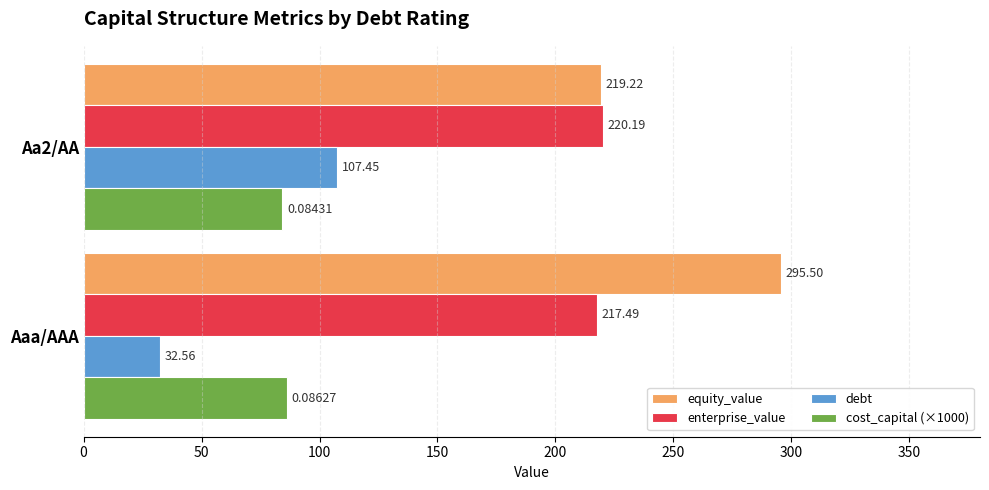

What is the sum of all enterprise_value values?

437.7